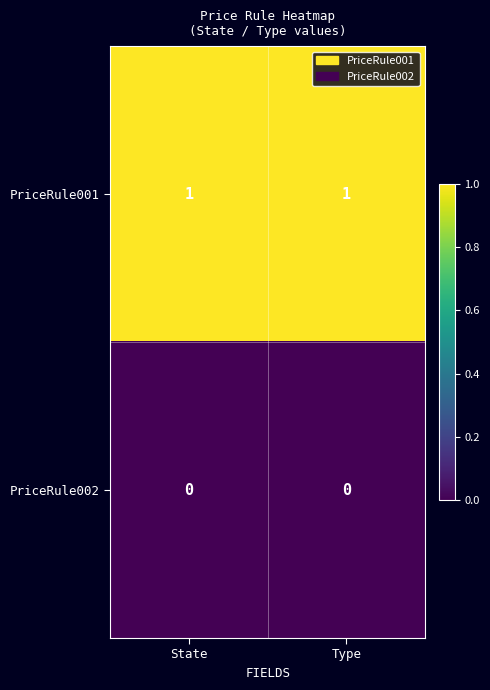

True or false: PriceRule001 has a value of 1 at State.

True